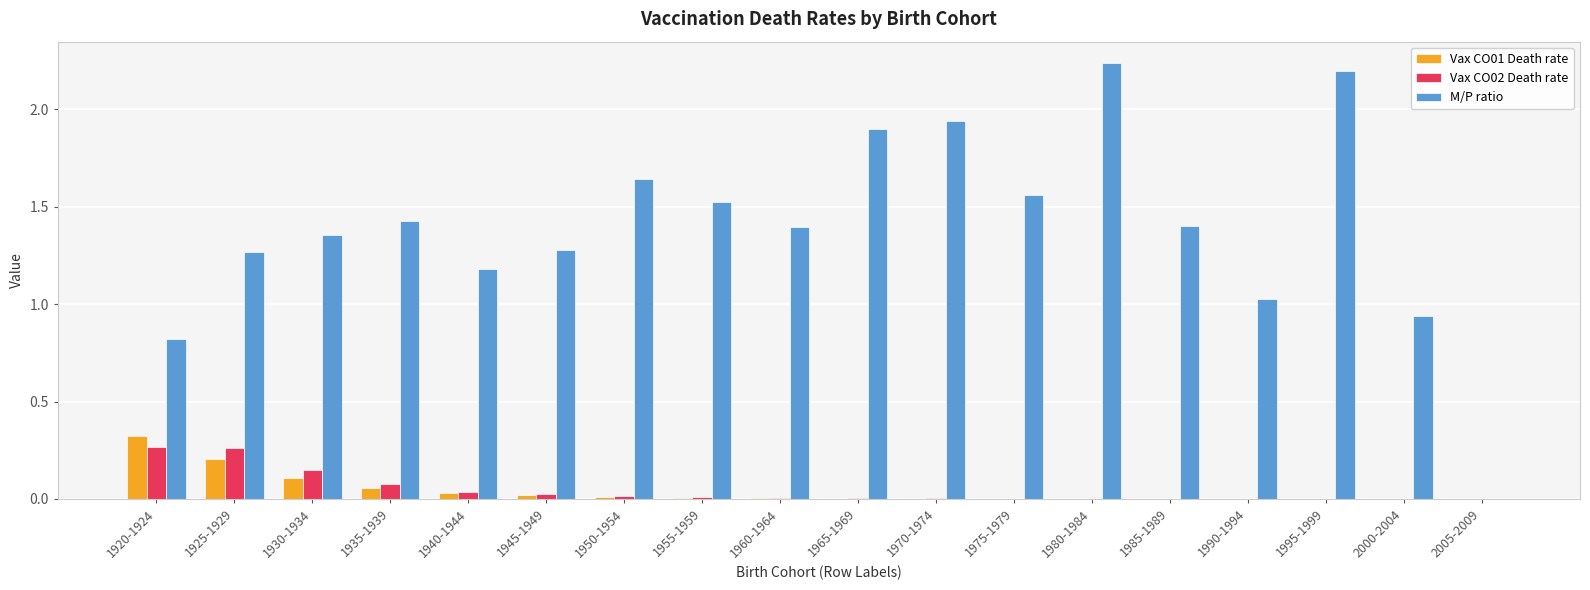

The M/P ratio series shows 0.4 at 1990-1994. True or false?

False